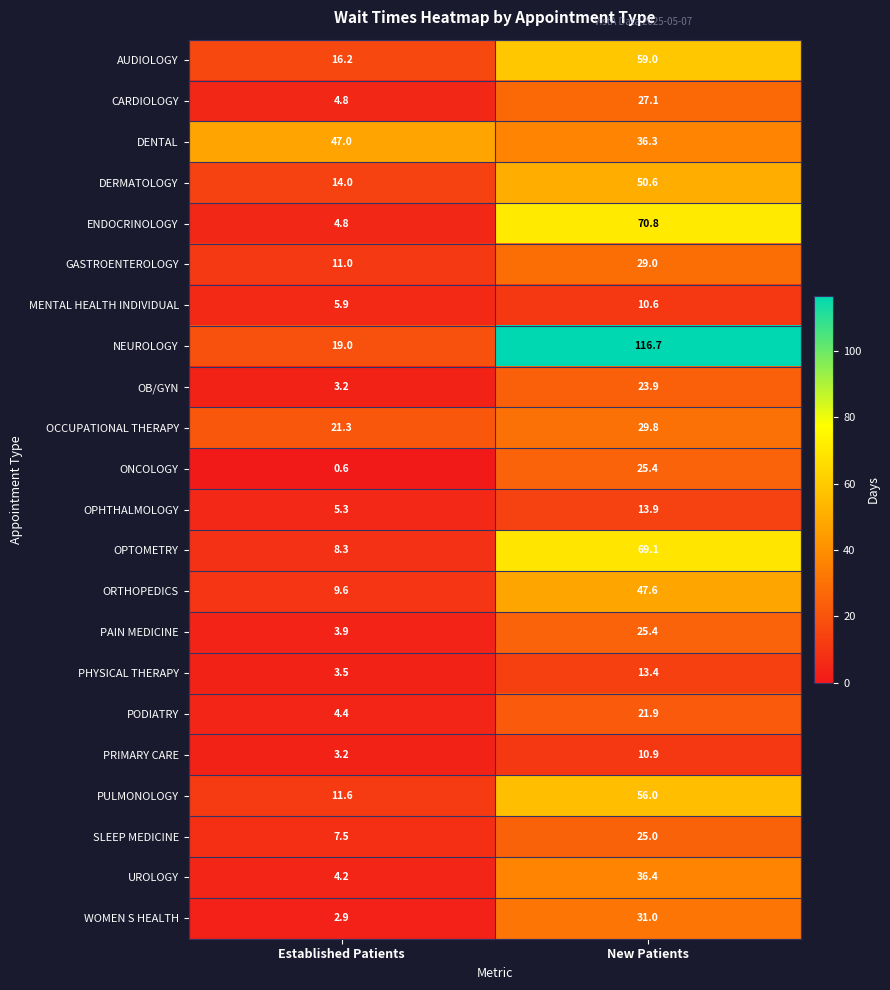

At how many categories does at least one series exceed 110?

1